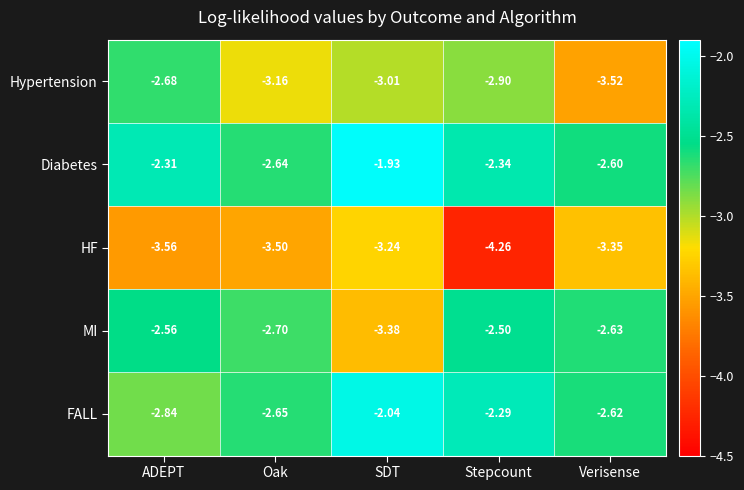

Which category has the lowest value in the HF series?

Stepcount